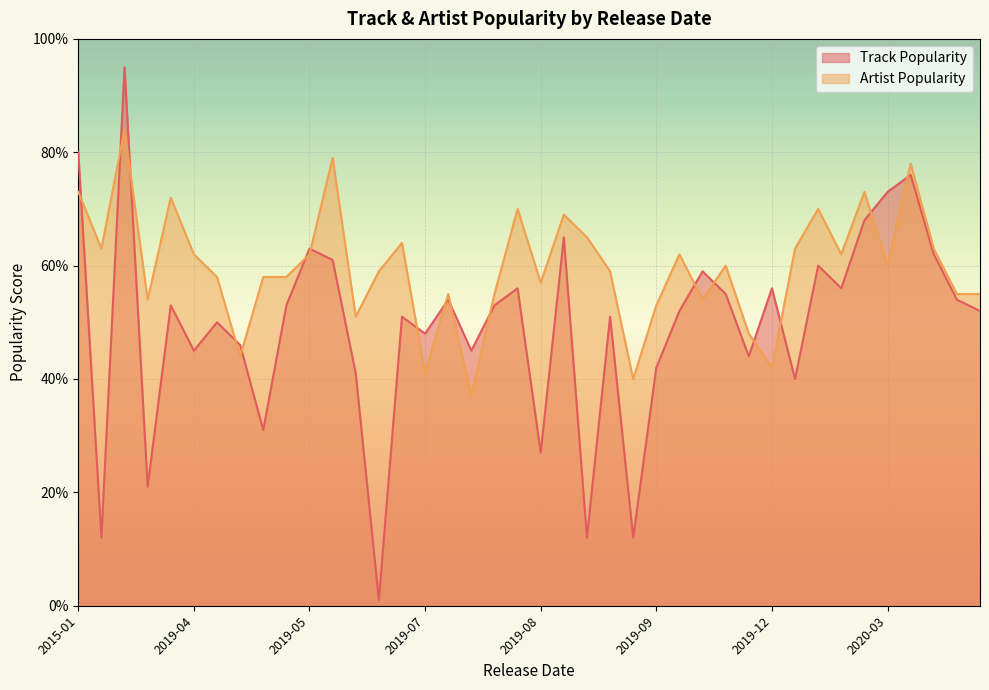

How many values in the Artist Popularity series are below 60?

20